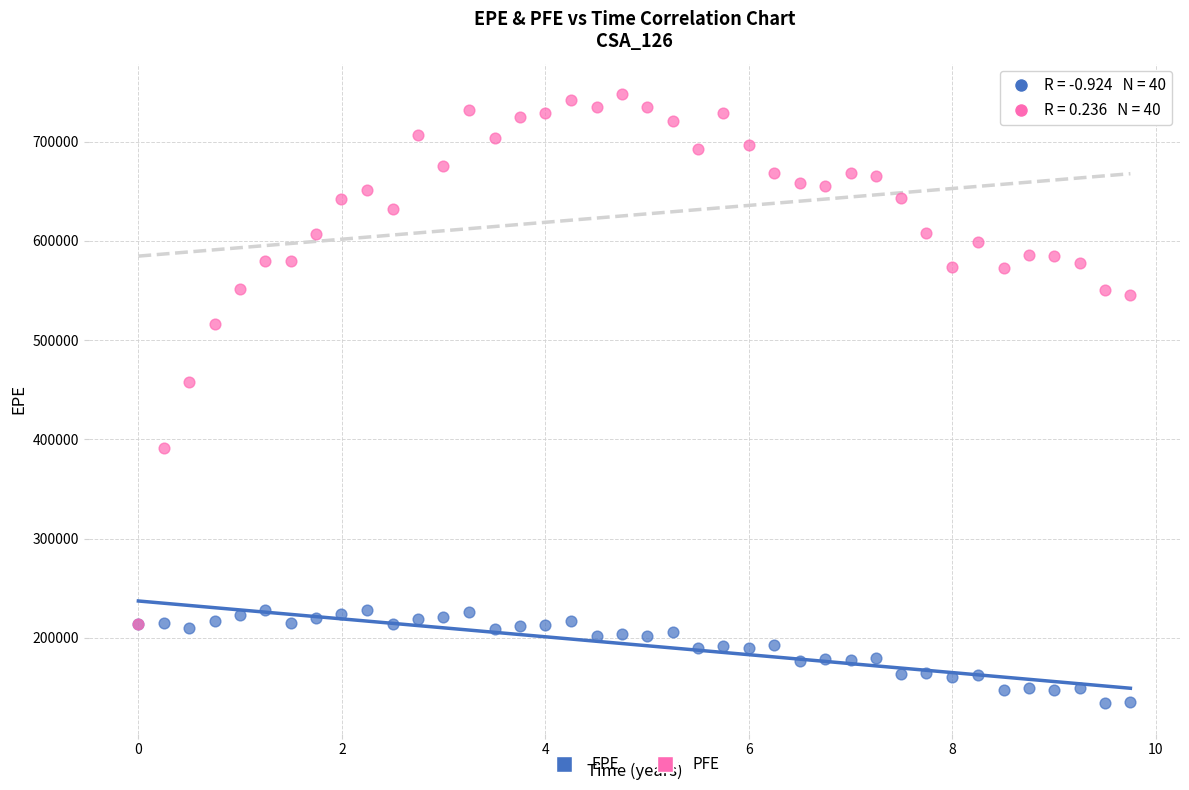

Across all series, what Y value is closest to 441185?

457617